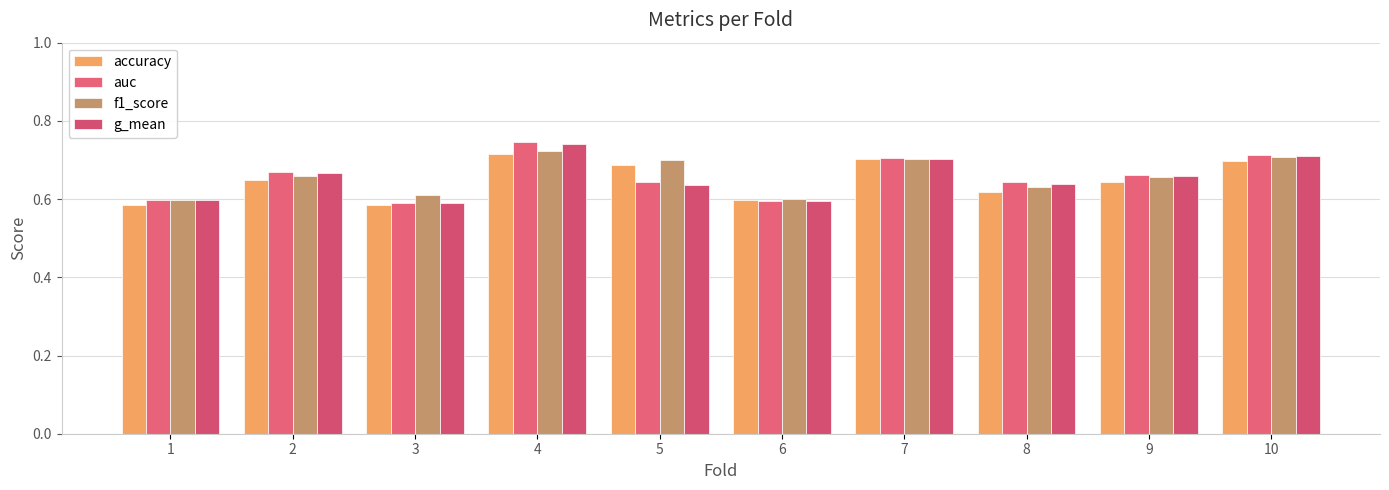

What is the difference between the maximum and second lowest values in the g_mean series?

0.1